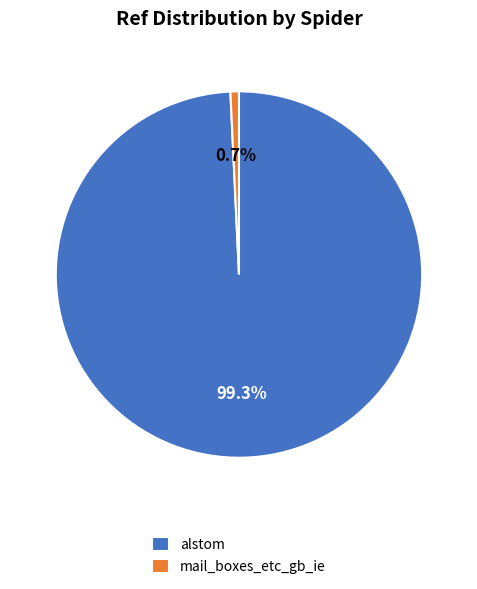

To the nearest percent, what percentage of the pie is mail_boxes_etc_gb_ie?

1%